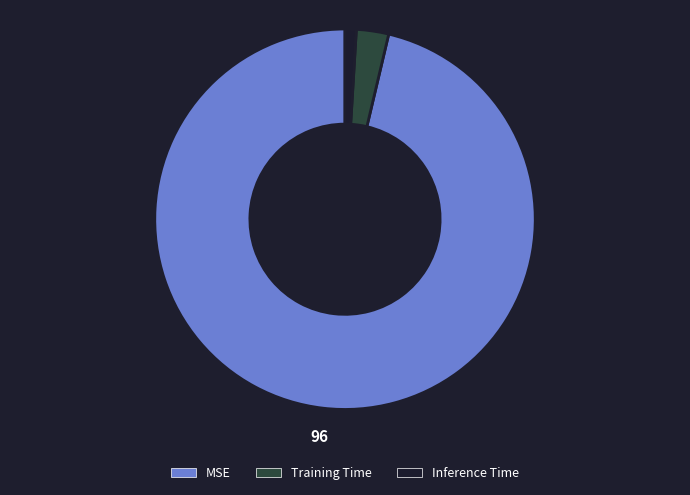

Combined, do MSE and Inference Time account for over 50%?

Yes